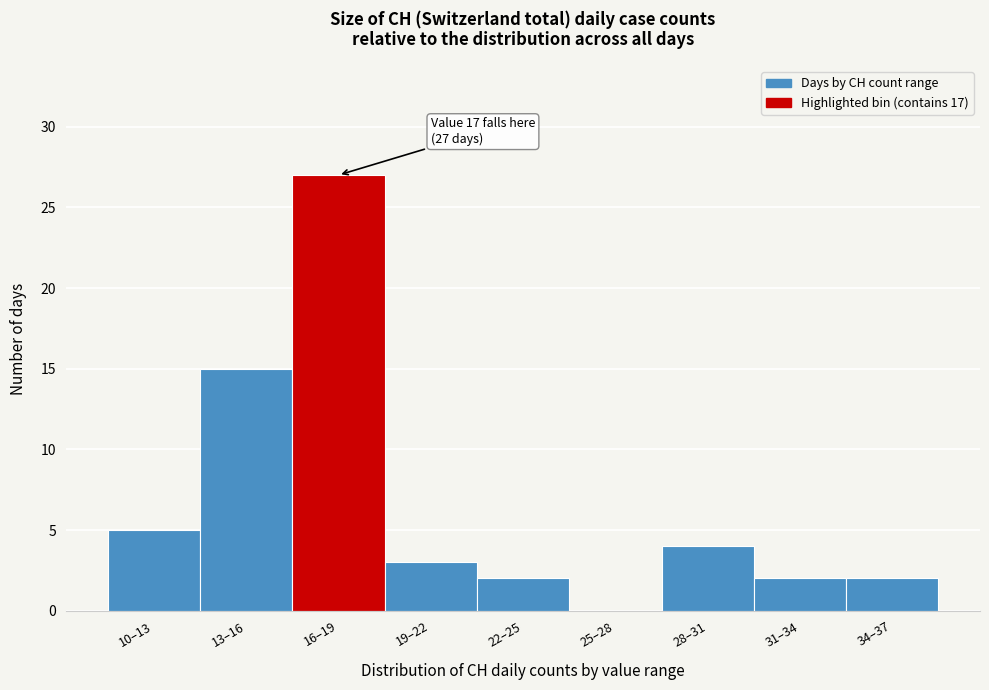

Reading left to right, transcribe all the data shown in this chart.

10–13=5	13–16=15	16–19=27	19–22=3	22–25=2	25–28=0	28–31=4	31–34=2	34–37=2